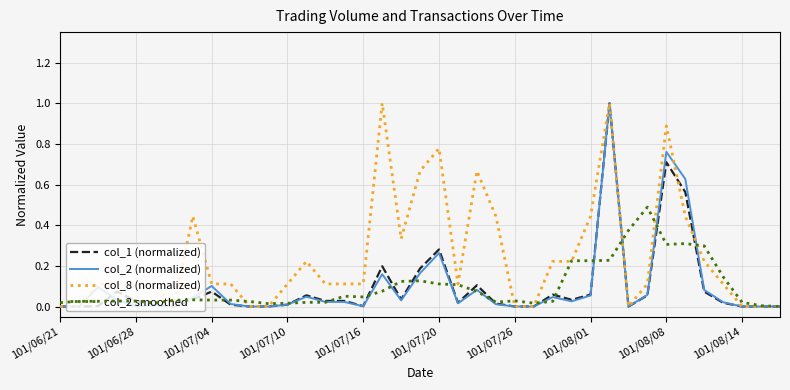

Which series has the largest total across all categories?

col_8 (normalized)